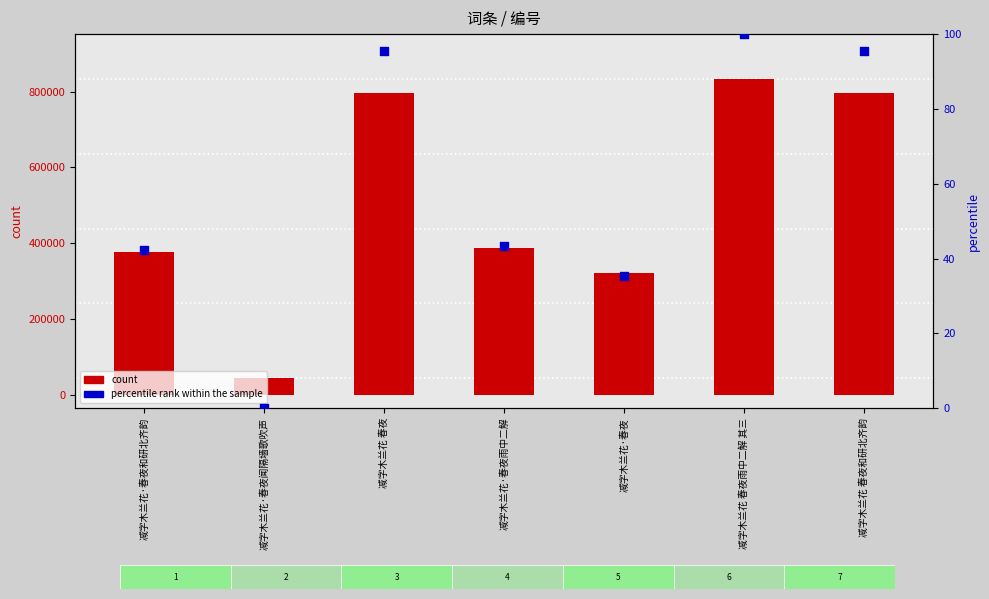

What are all the series names shown in the legend?

count, percentile rank within the sample